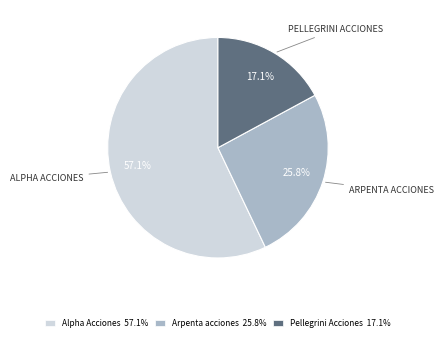

What is the ratio of the value at Alpha Acciones 57.1% to the value at Pellegrini Acciones 17.1%?

3.3